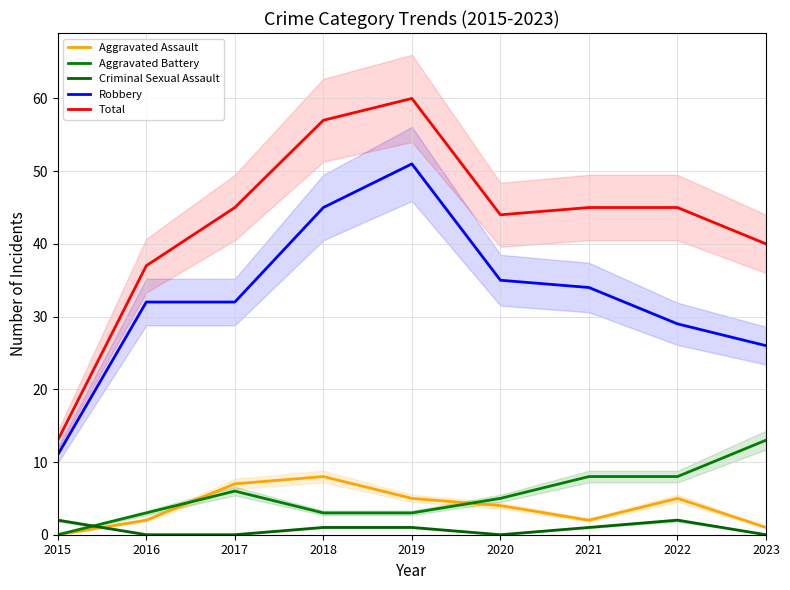

True or false: Total and Criminal Sexual Assault intersect in this chart.

False